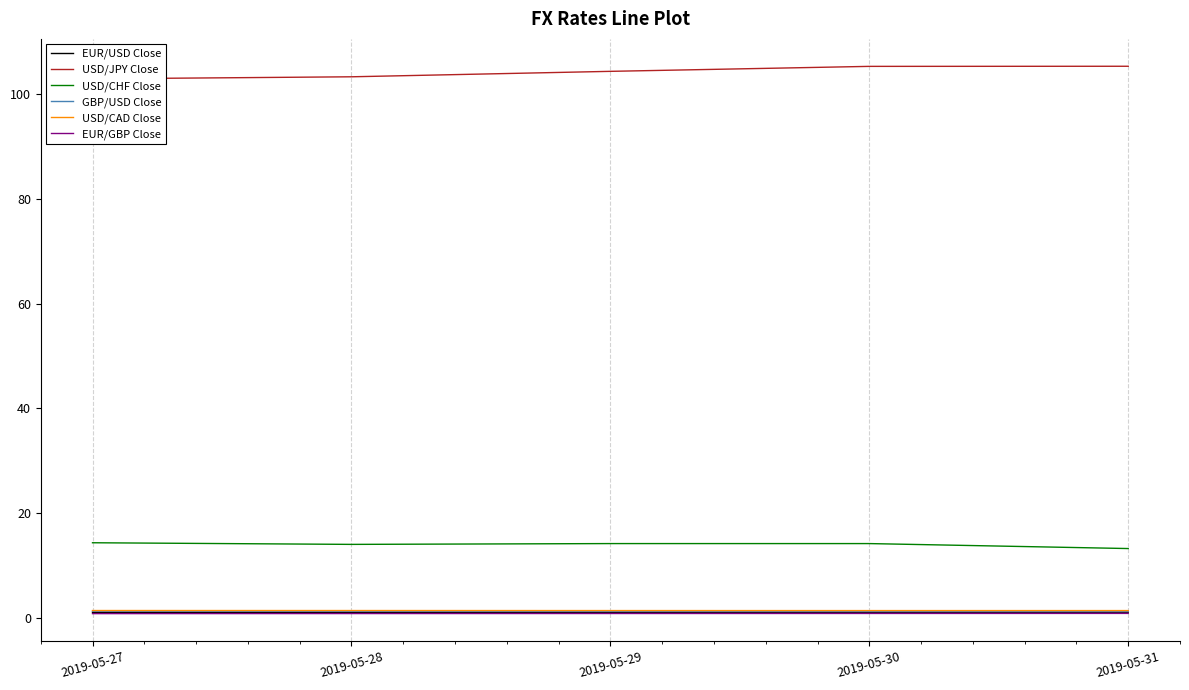

Is the value of GBP/USD Close at 2019-05-29 greater than the value of USD/CHF Close at 2019-05-29?

No